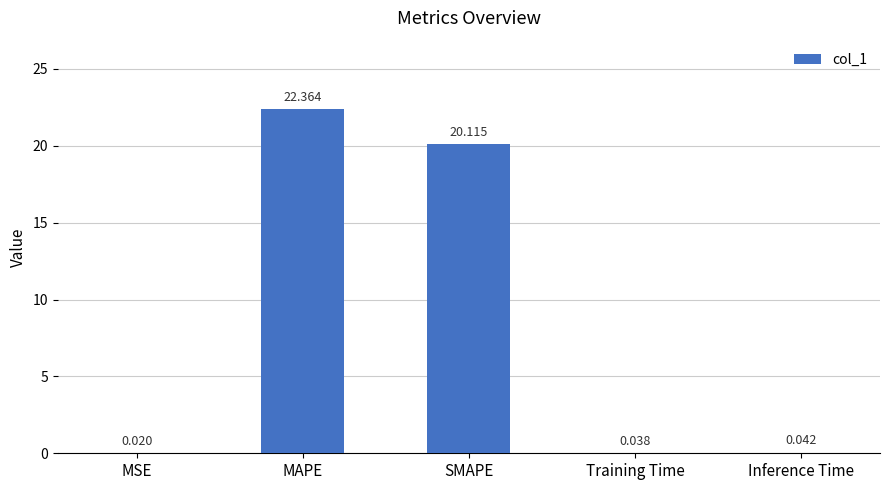

Are the bars horizontal?

No